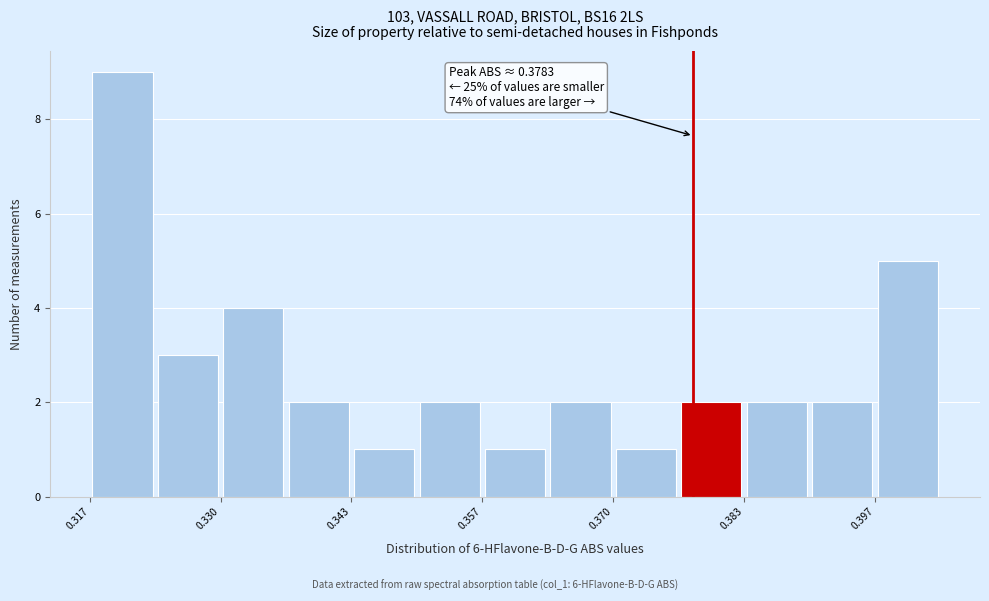

Read against the x-axis, roughly where is the centre of the tallest bar?

0.320